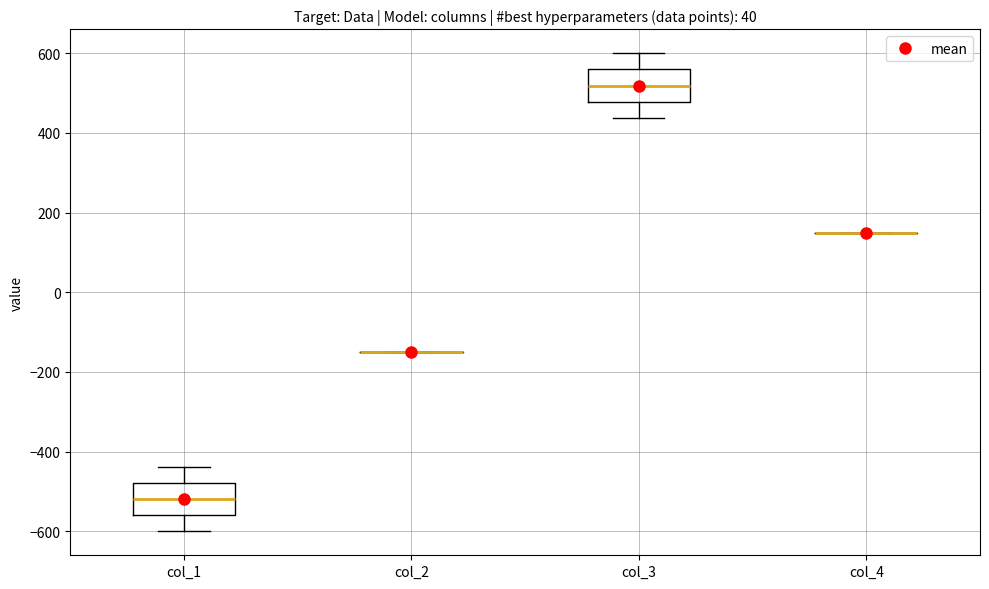

Reading left to right, transcribe this box plot: for each box, give where its median line is, the range the box spans, and where its two whiskers end, as read against the y-axis. The values are not printed on the chart, so give them approximately, as read against the axis.

col_1: median -520, box -560 to -480, whiskers -600 to -440
col_2: box collapsed to a line at -140, whiskers -140 to -140
col_3: median 520, box 480 to 560, whiskers 440 to 600
col_4: box collapsed to a line at 160, whiskers 160 to 160